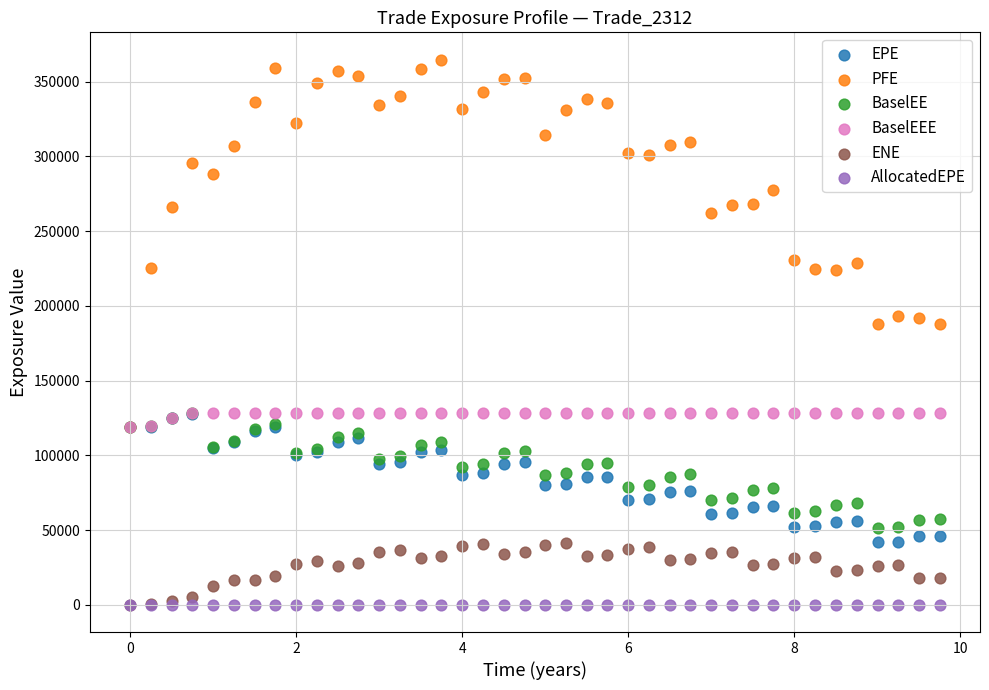

Which series reaches the maximum Y coordinate?

PFE